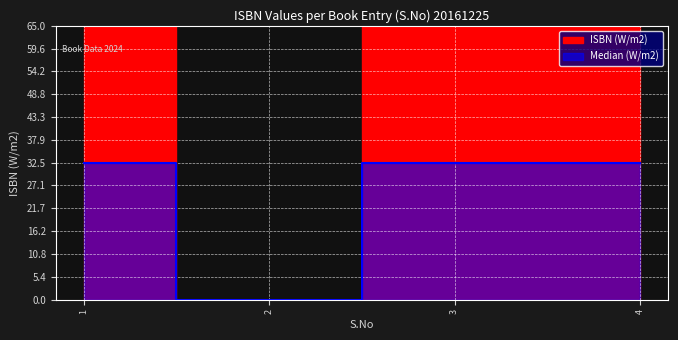

How many lines are shown in the chart?

2